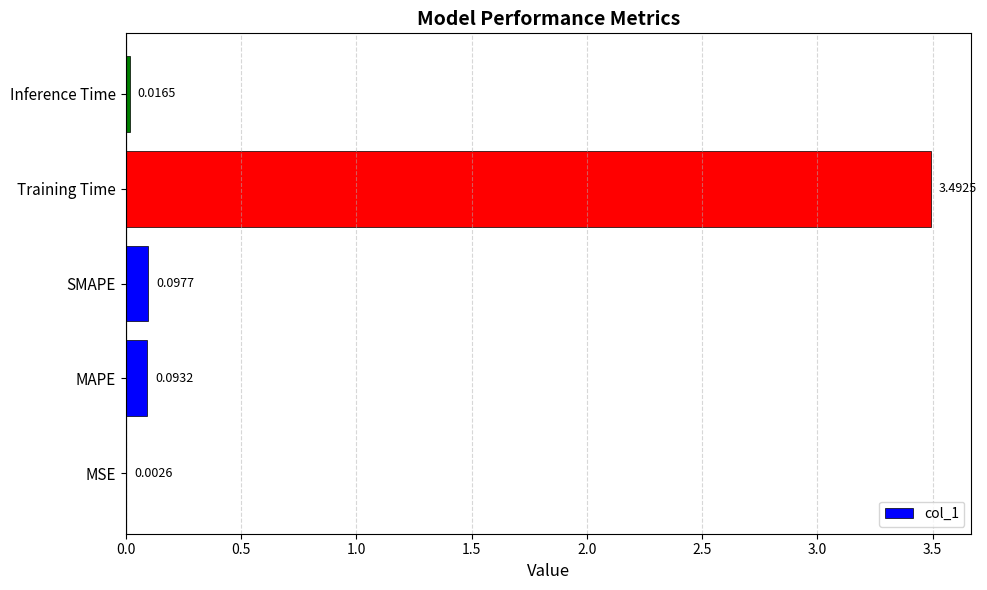

What is the sum of all values?

3.7